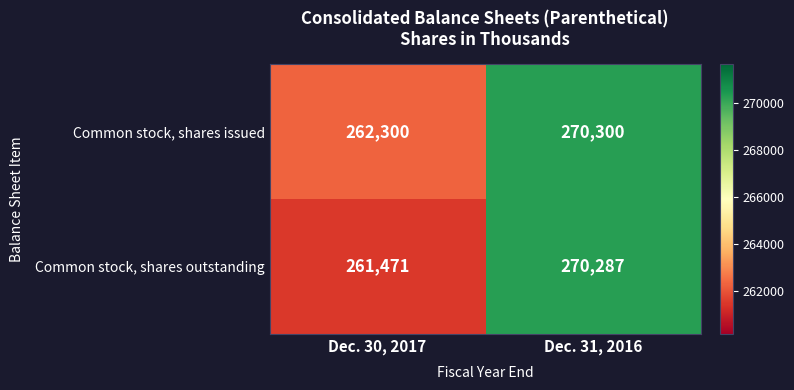

Count the number of data series in this chart.

2